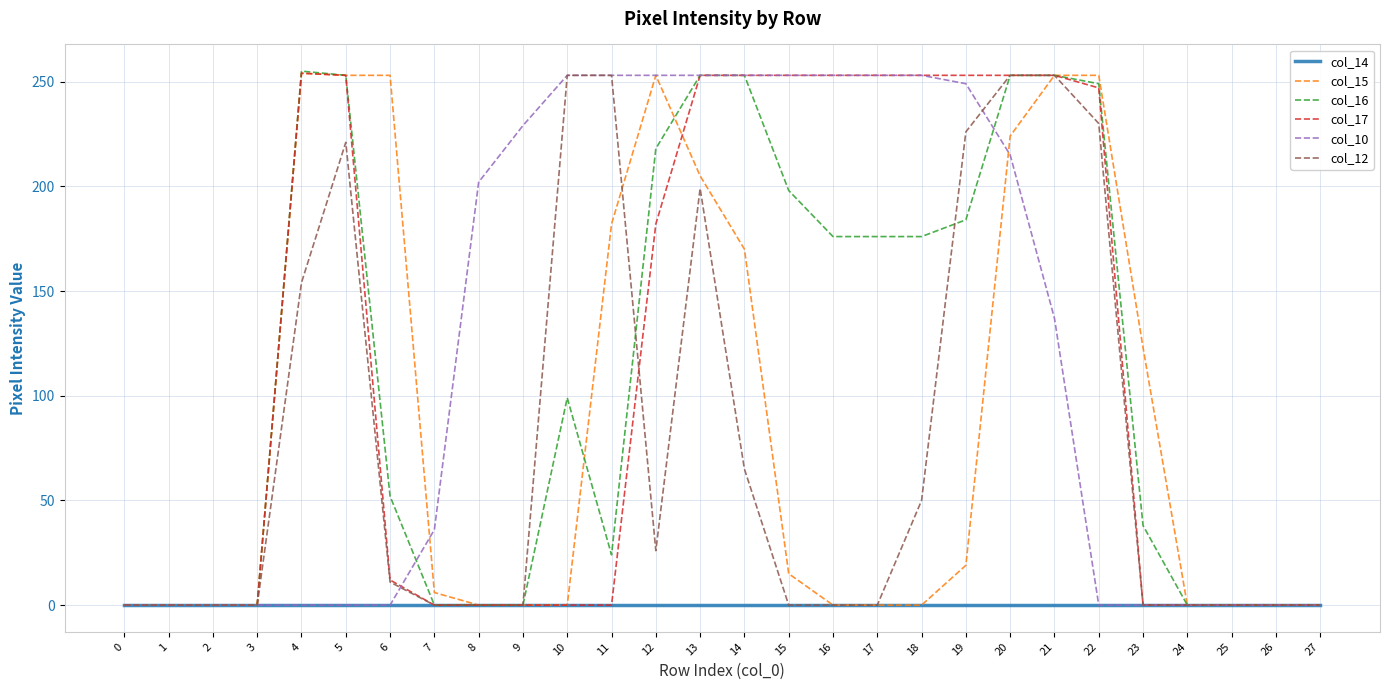

What is the difference between the second highest and second lowest values in the col_16 series?

253